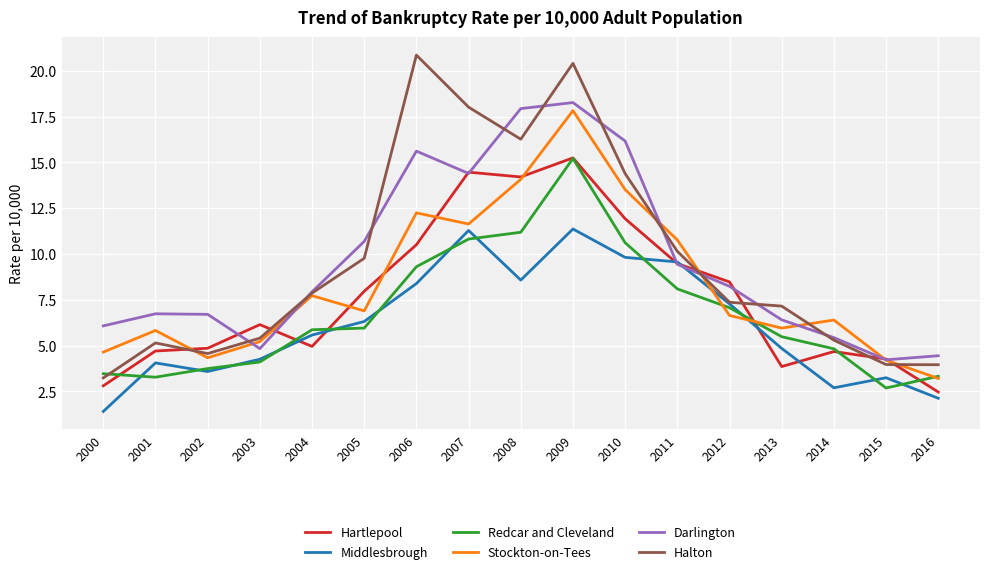

How many interior local peaks does the Darlington series have?

3